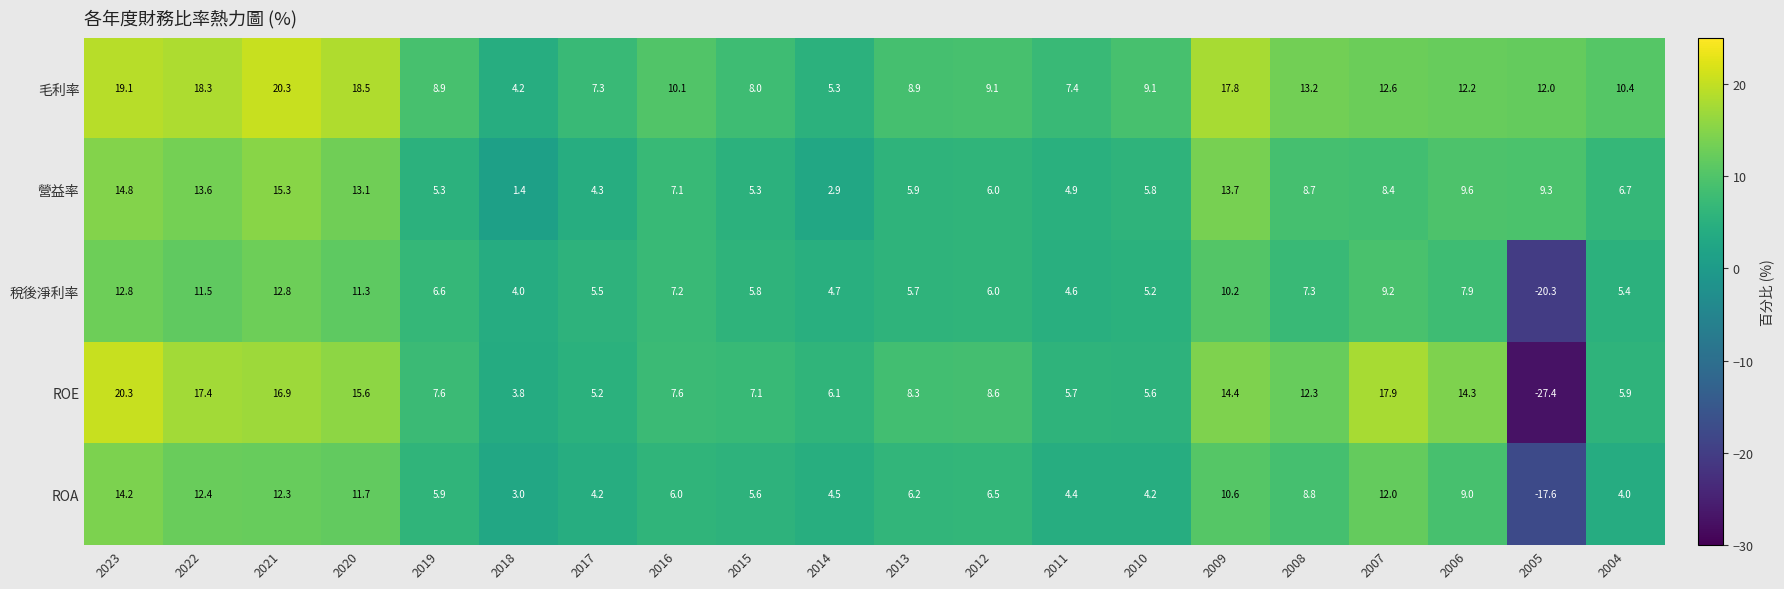

Where does the ROA series first go above 6?

2023